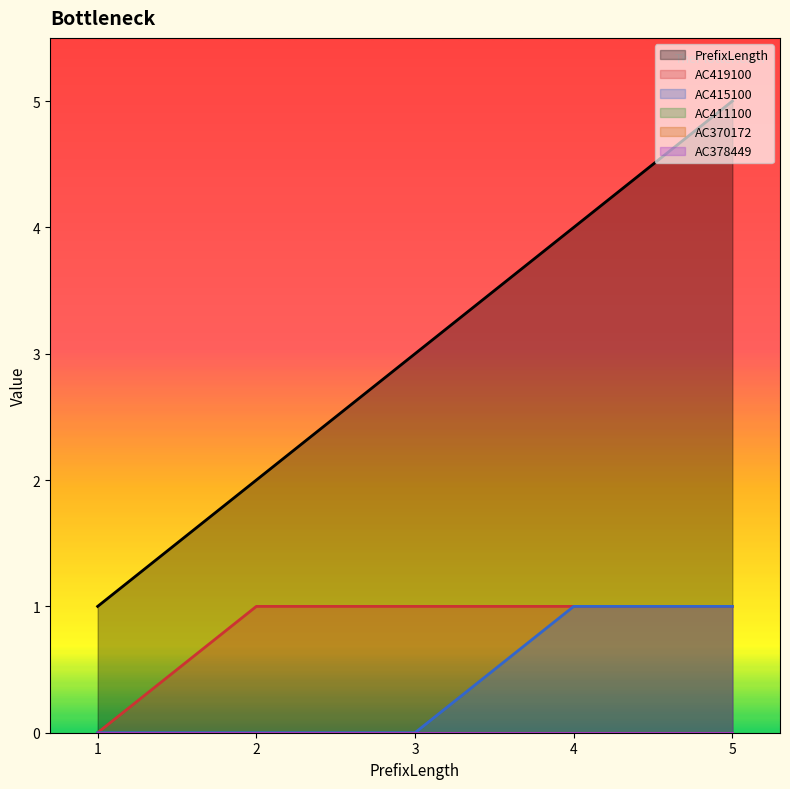

What value does the AC419100 series have at 3?

1